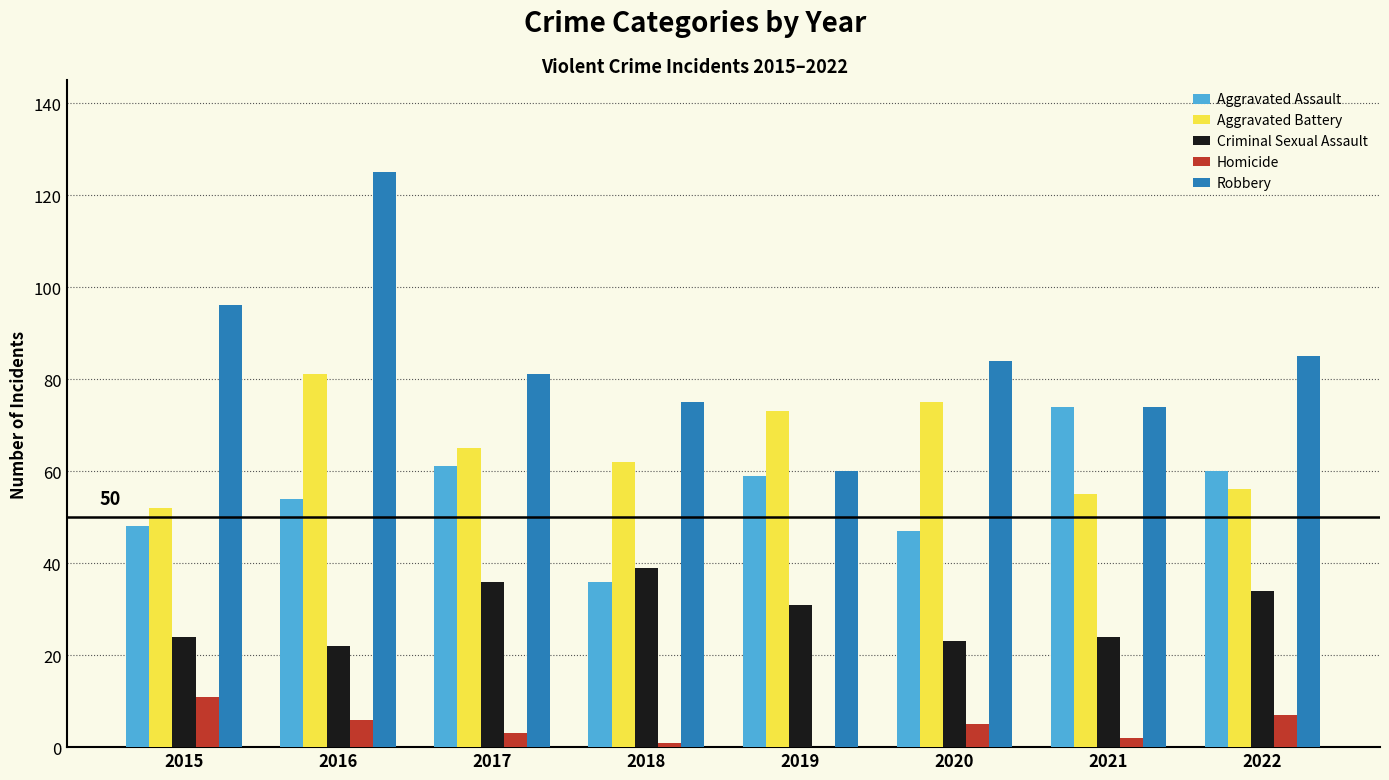

What is the total value across all series at 2016?

288